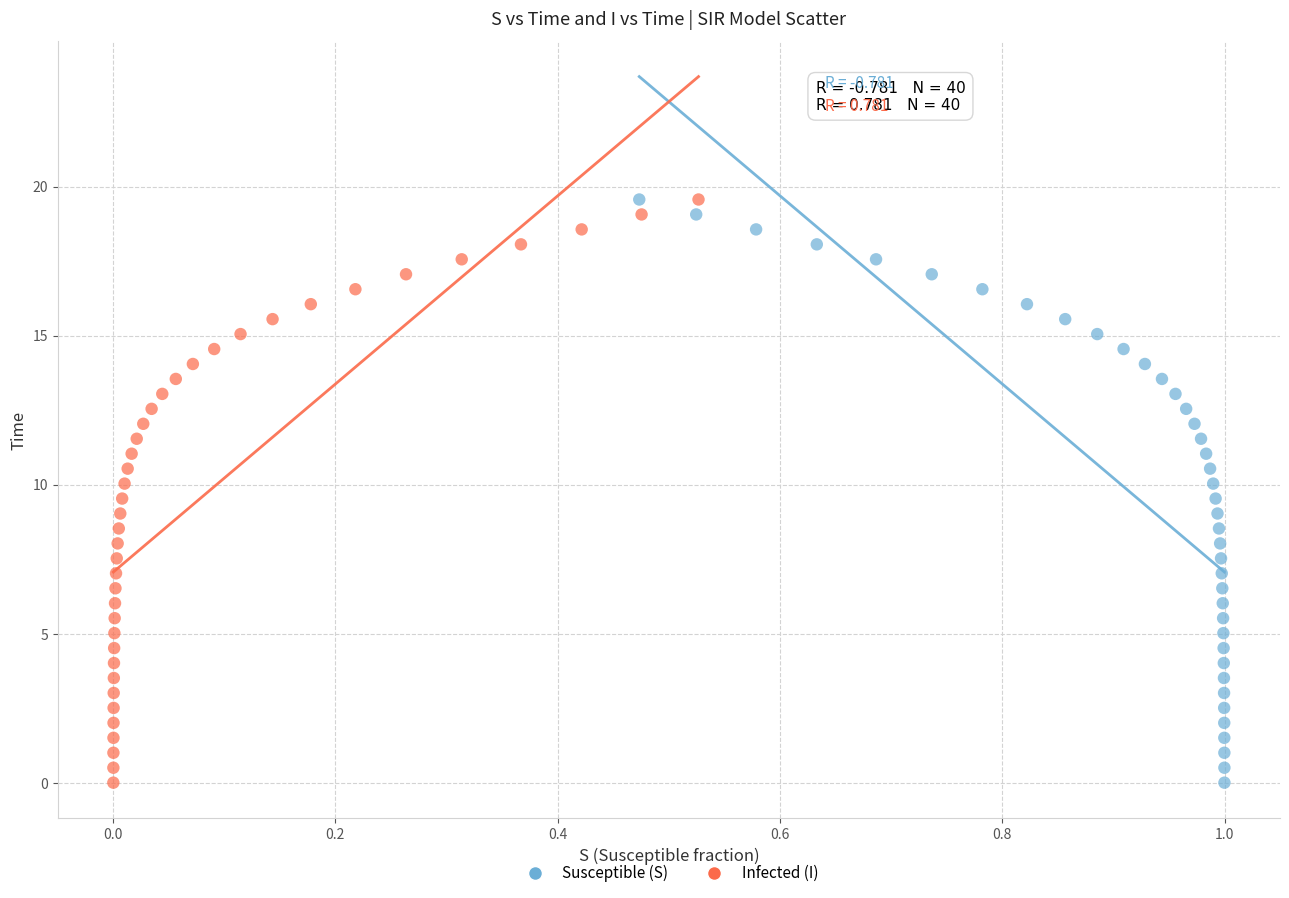

What are all the series names shown in the legend?

Susceptible (S), Infected (I)